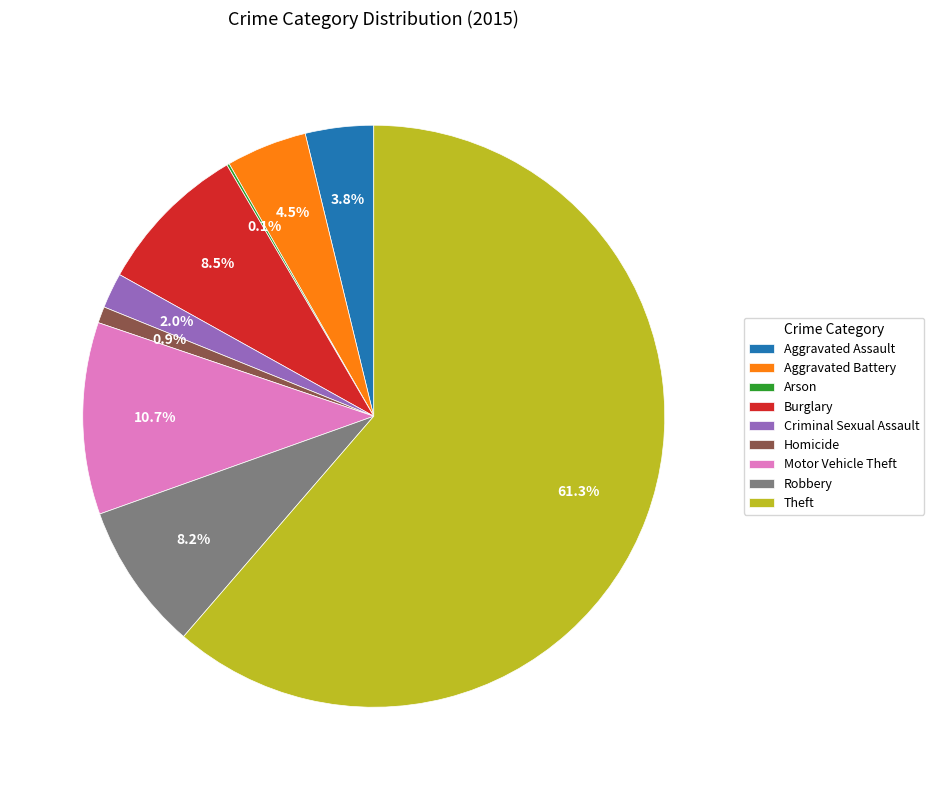

To the nearest percent, what is the average slice percentage?

11%